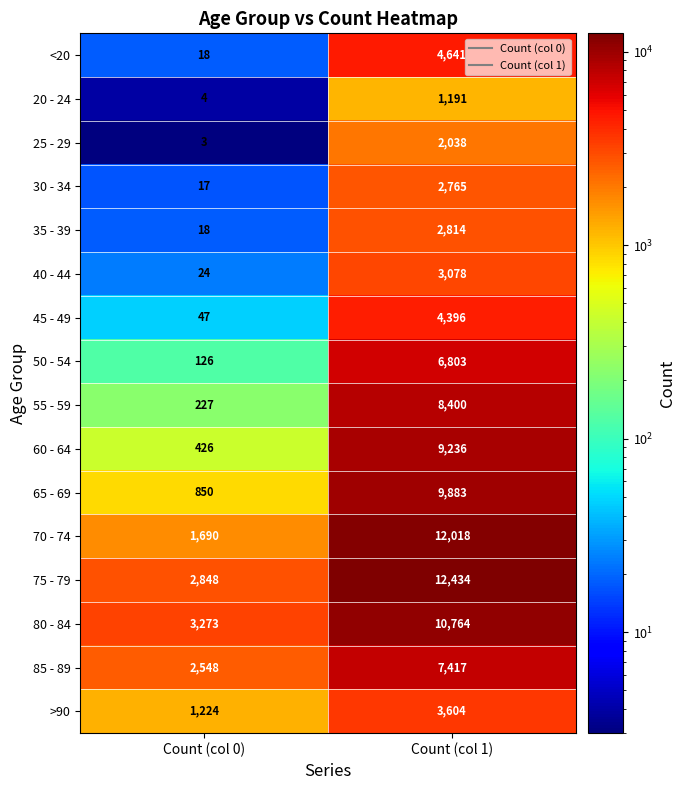

What is the difference between the maximum and minimum values in the 50 - 54 series?

6677